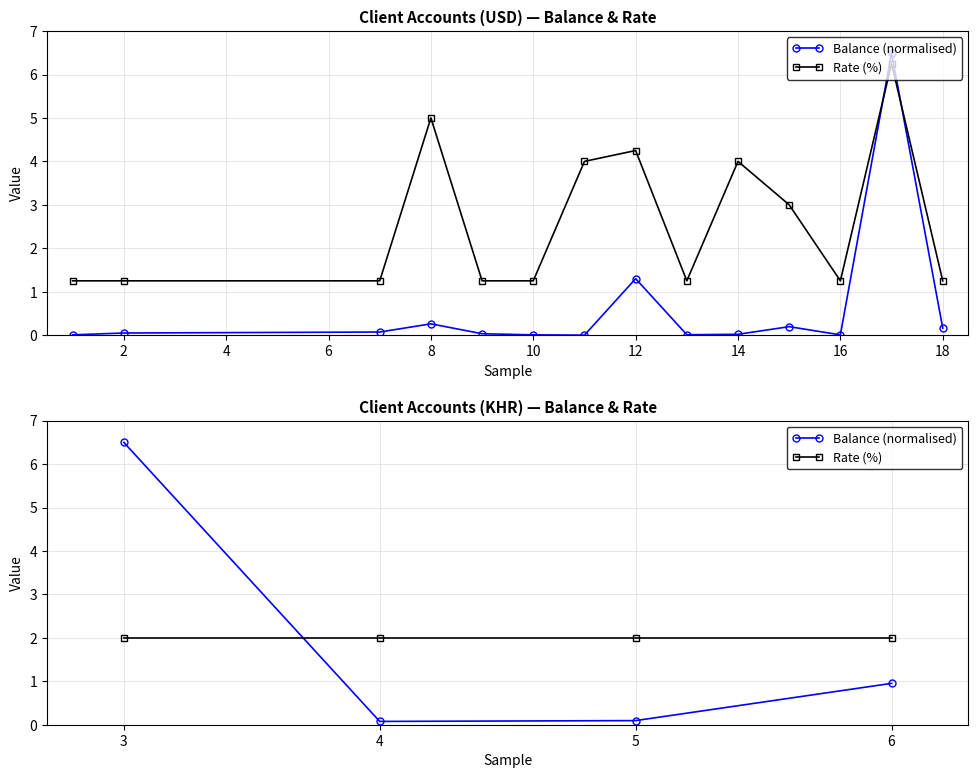

True or false: Balance (normalised) has a value of 1.0 at 6.

True